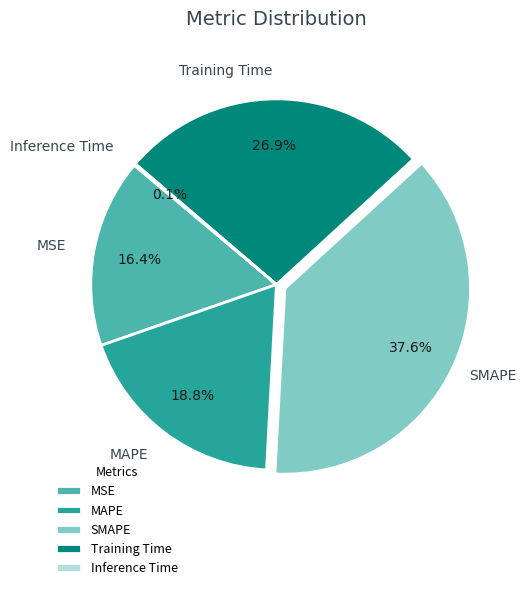

To the nearest percent, what is the difference between the largest and smallest slice percentages?

38%